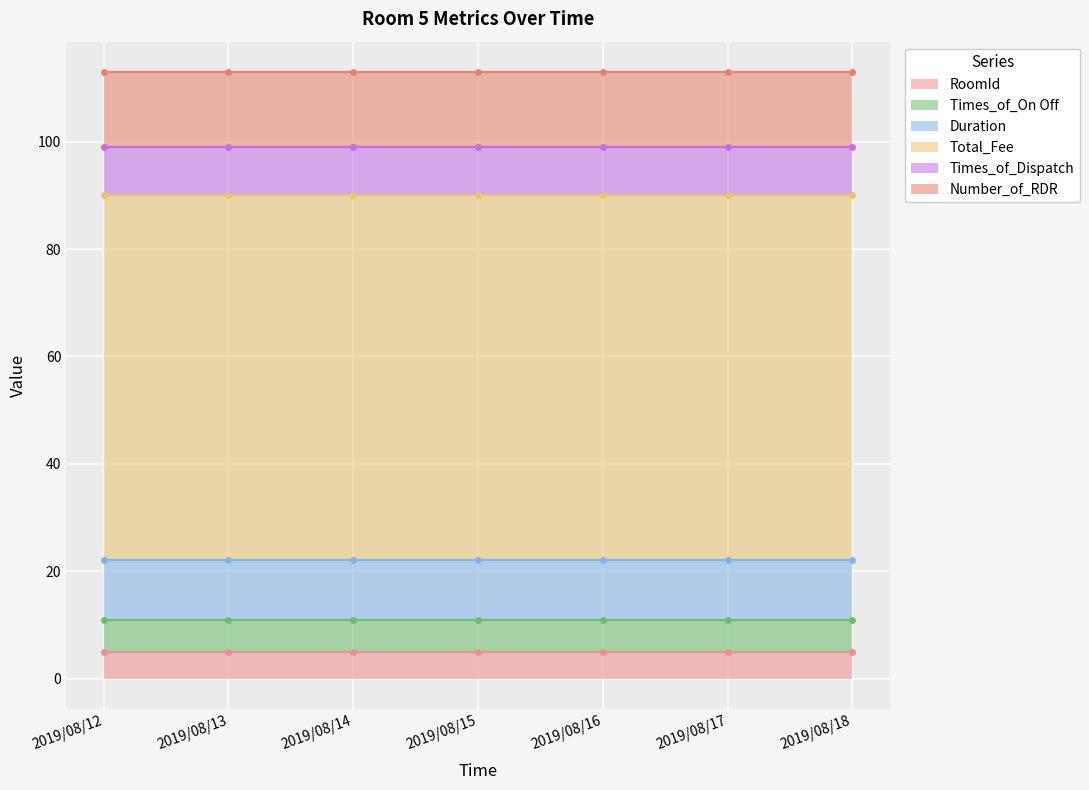

What is the maximum value for Times_of_Dispatch?

9